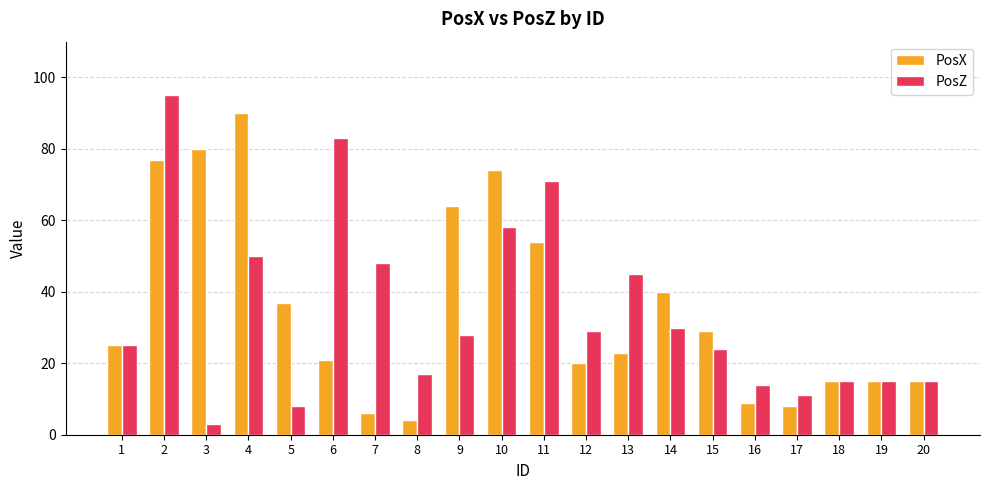

At how many categories does at least one series exceed 65?

6